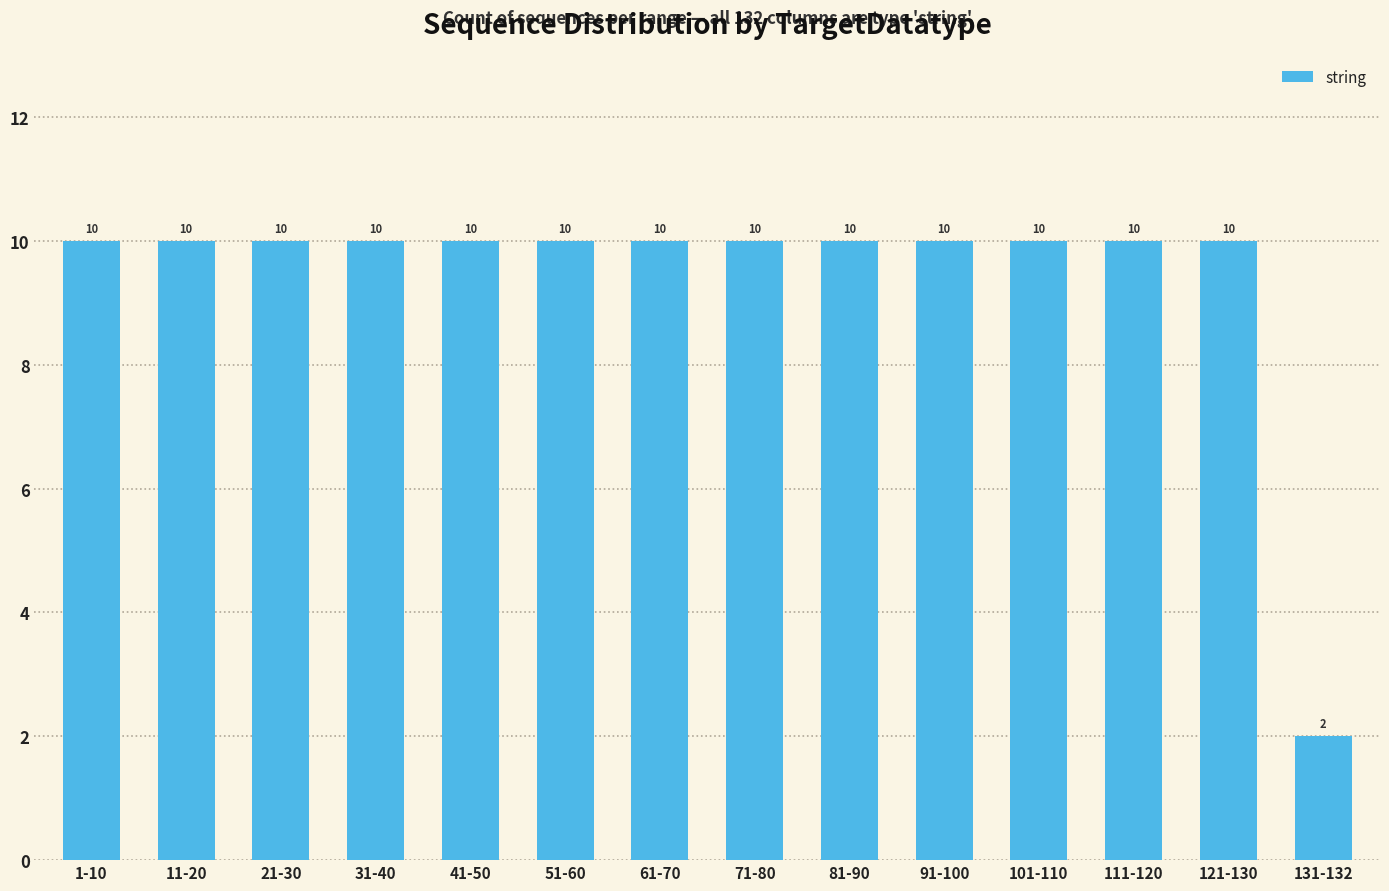

What is the label of the 1st bar from the left?

1-10